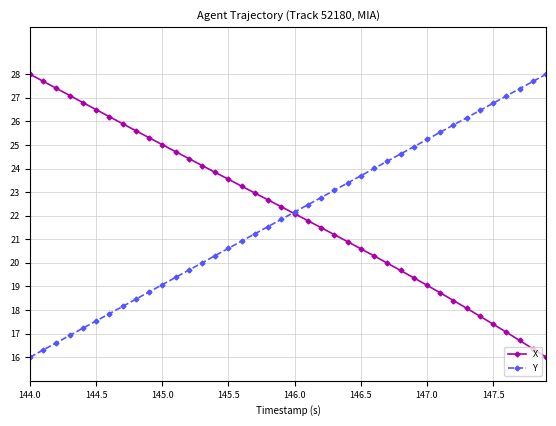

After their last crossing, which series has the higher values: X or Y?

Y